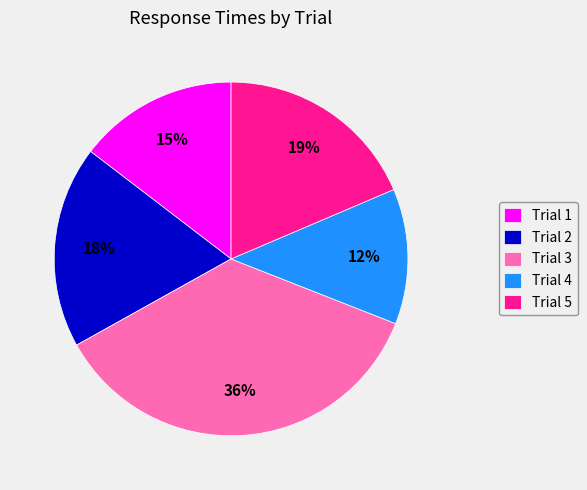

Which category has the smallest portion of the pie?

Trial 4